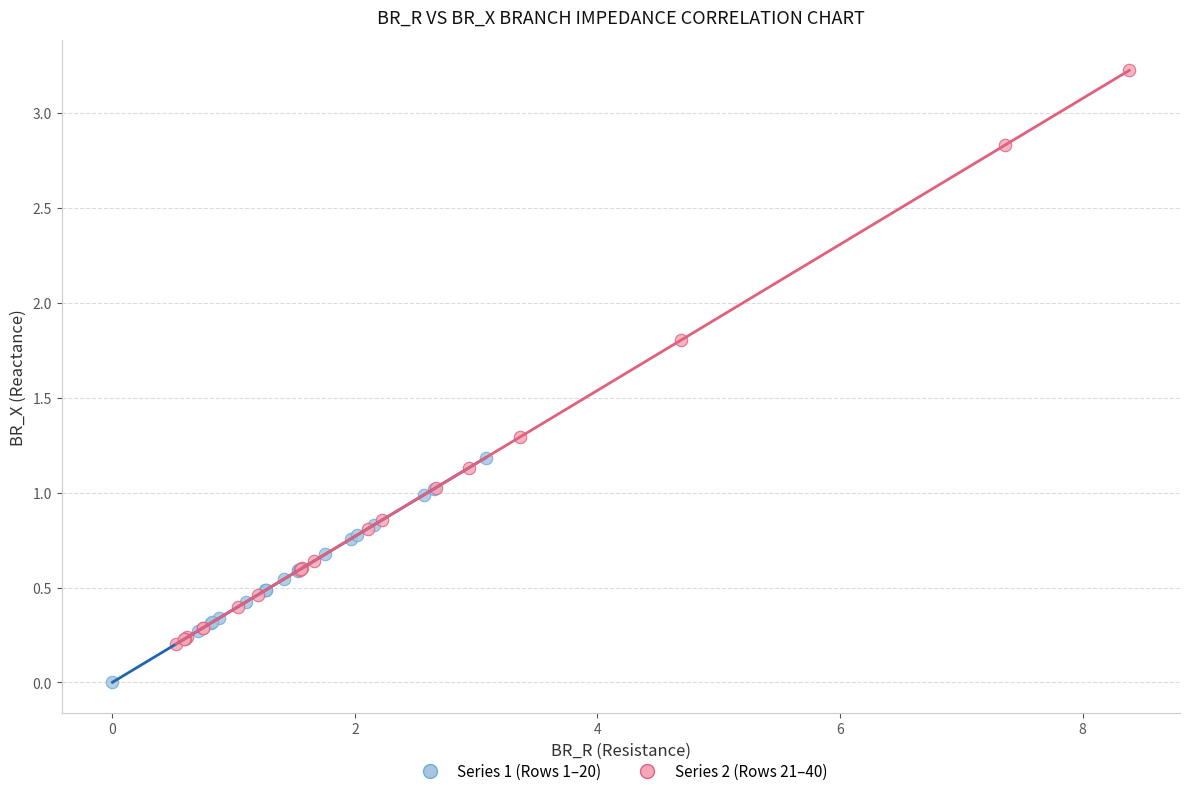

Which series has the widest spread of Y values?

Series 2 (Rows 21–40)